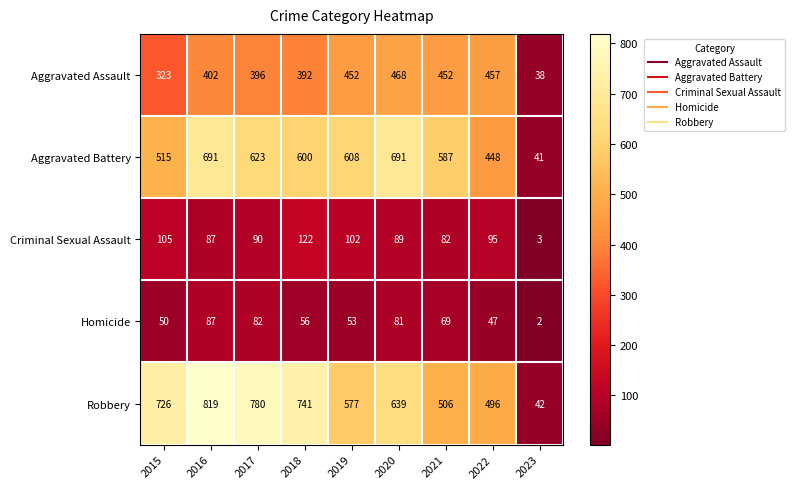

At 2017, list the series in order from largest to smallest.

Robbery, Aggravated Battery, Aggravated Assault, Criminal Sexual Assault, Homicide